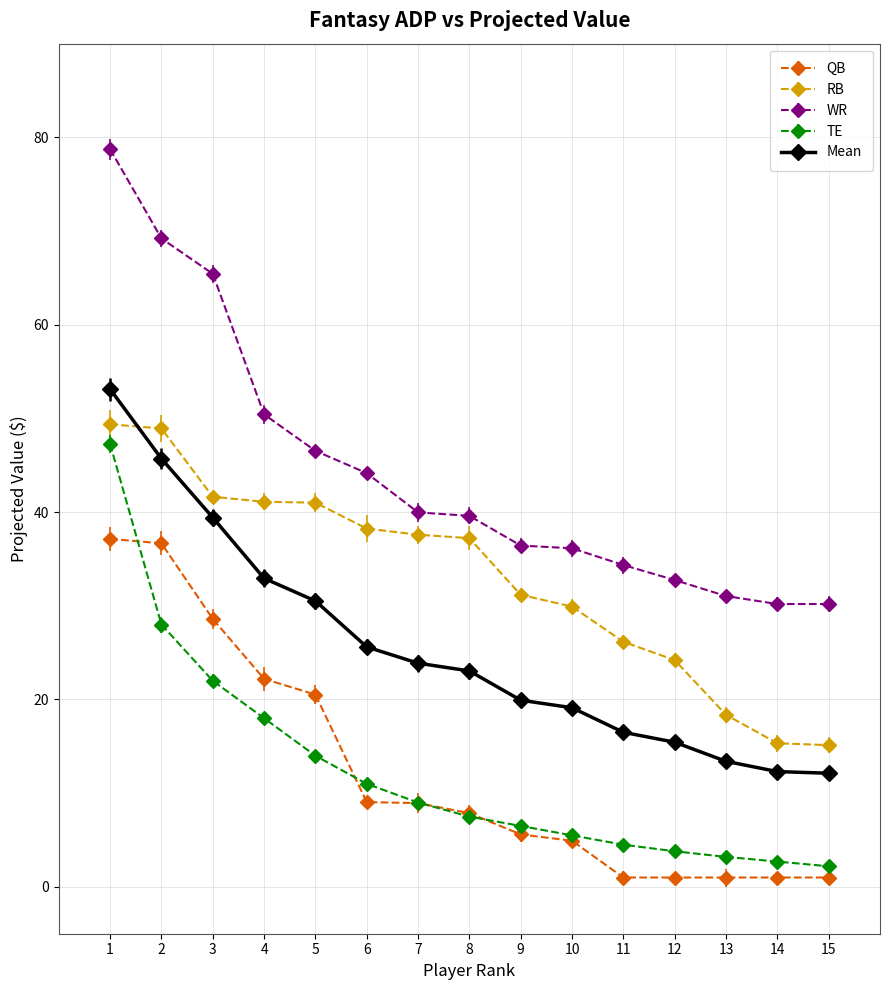

Between 8 and 13, which series saw the biggest shift?

RB